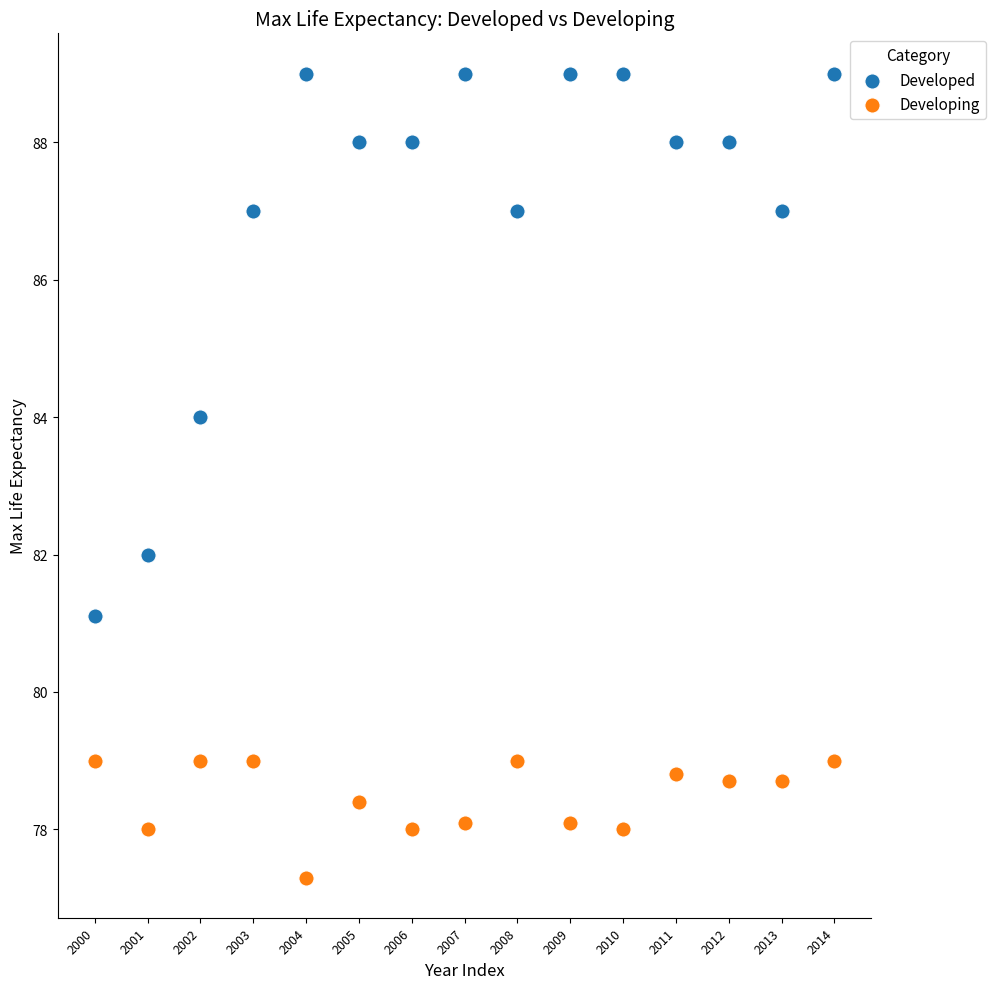

Which series has the widest spread of Y values?

Developed